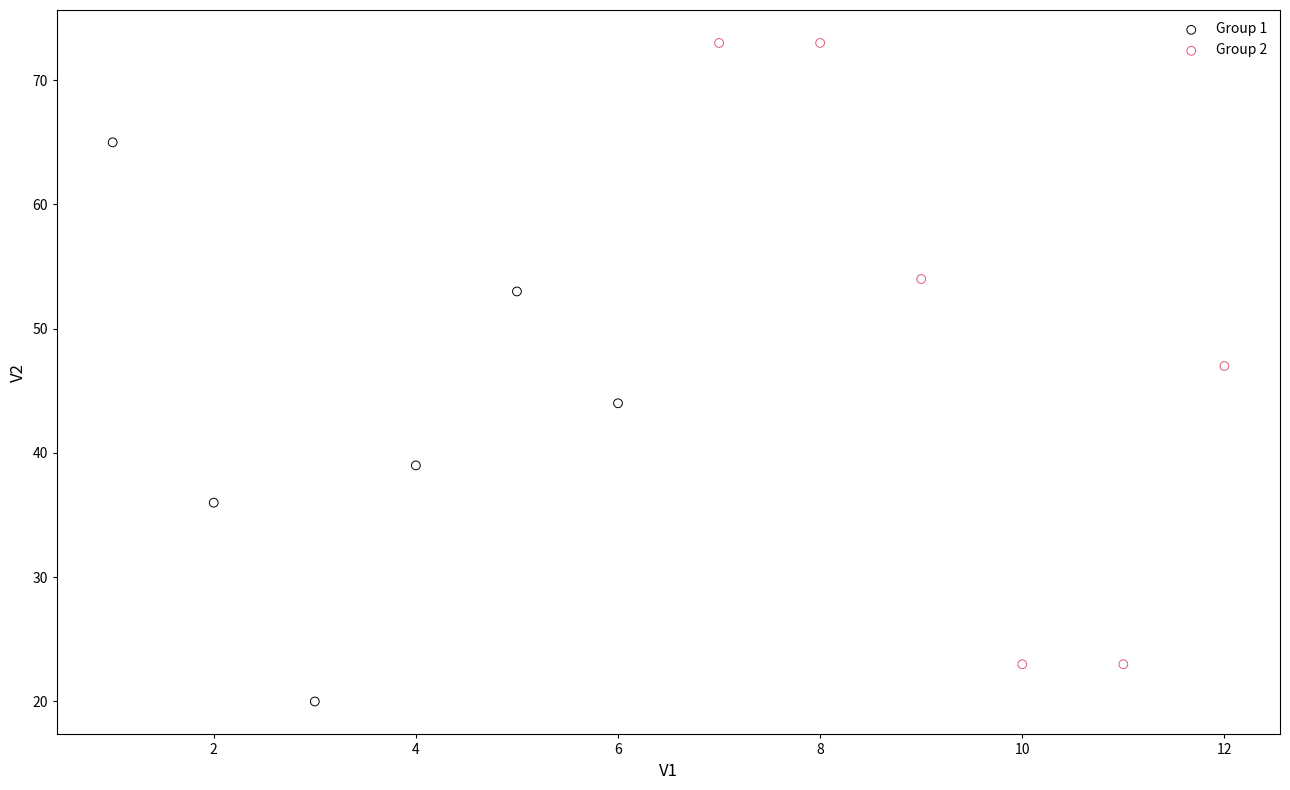

Which series has the largest Y range (max minus min)?

Group 2